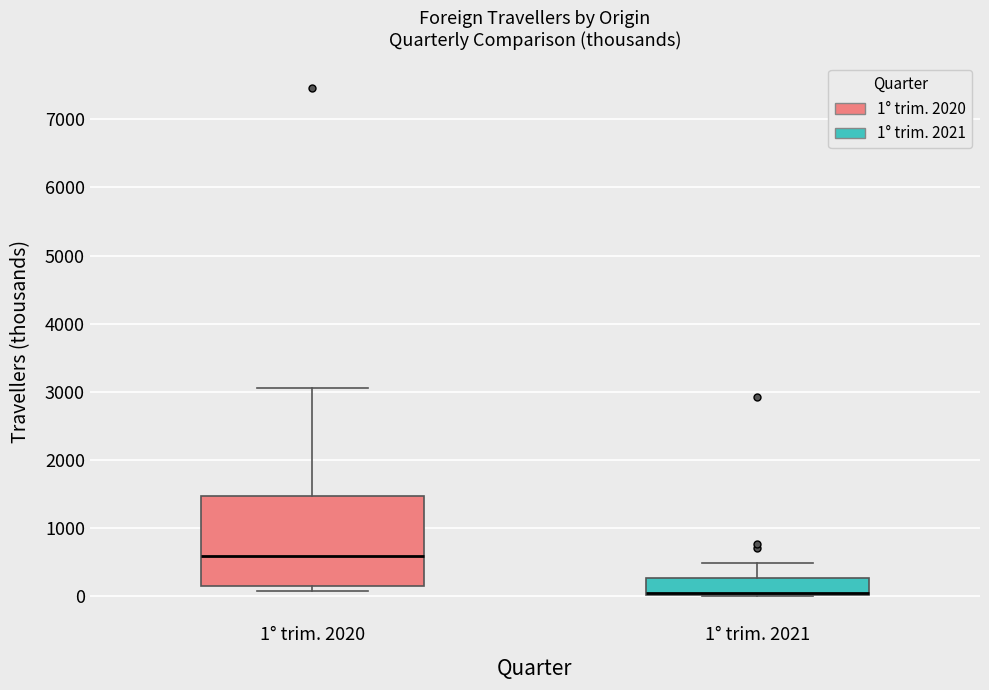

Which box is the tallest, from its lower edge to its upper edge?

1° trim. 2020